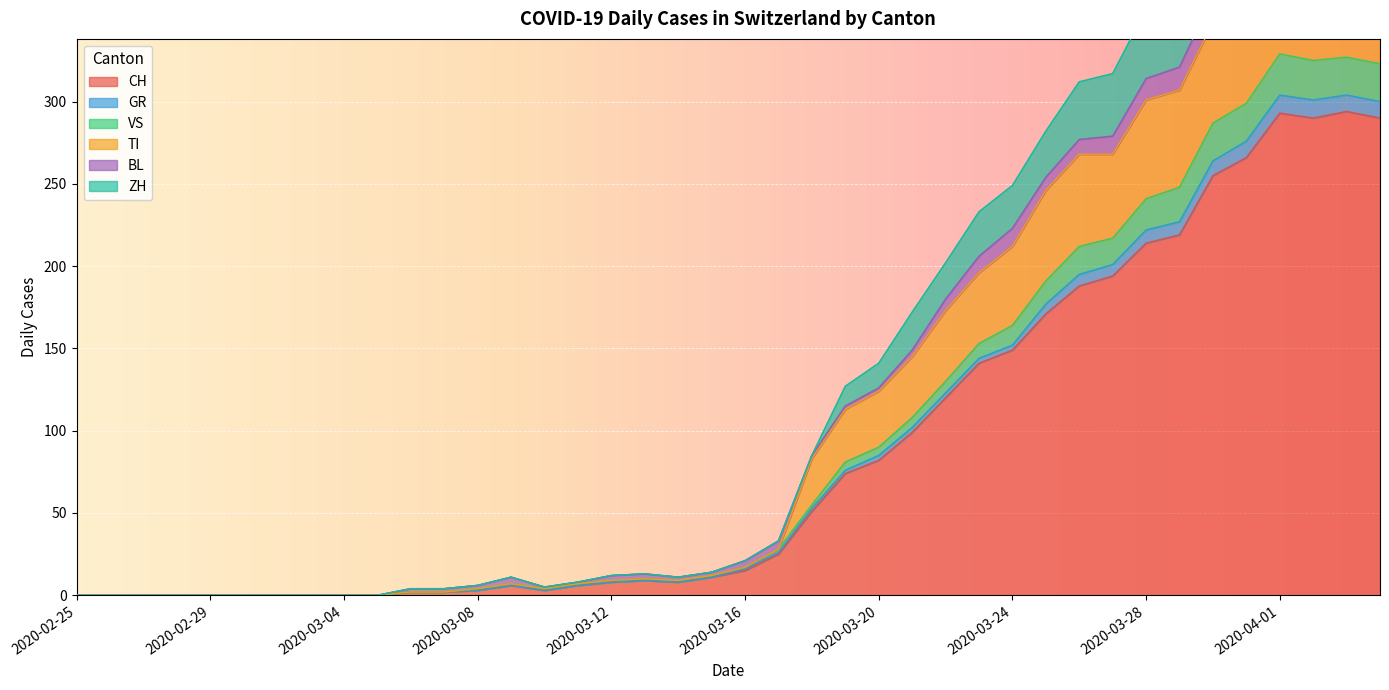

True or false: ZH and VS cross at least once.

False